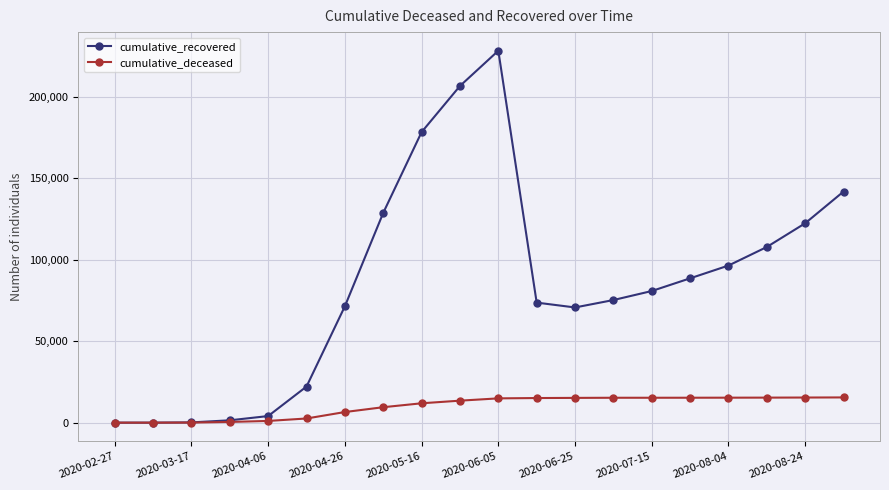

List the series in order of their overall mean, lowest first.

cumulative_deceased, cumulative_recovered